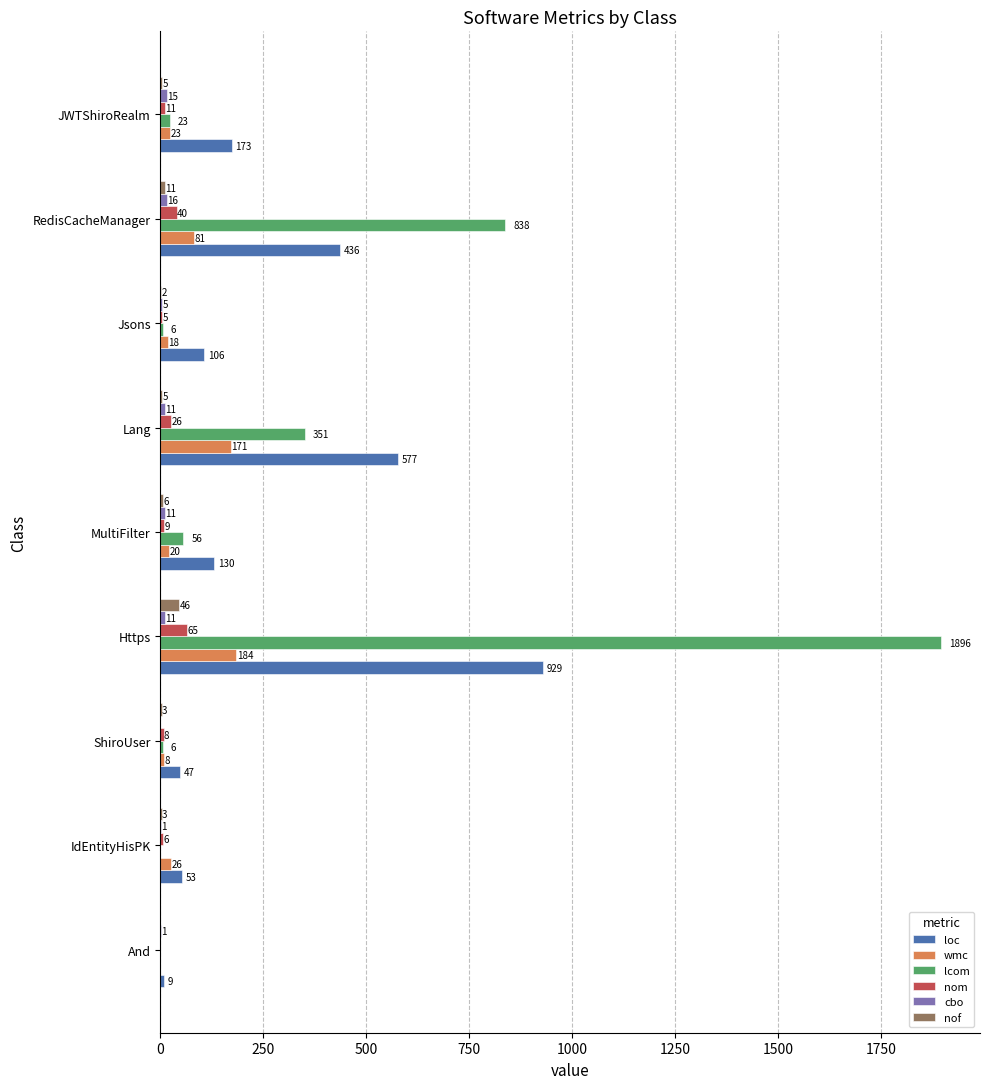

Is the value of nof at JWTShiroRealm greater than the value of wmc at Lang?

No